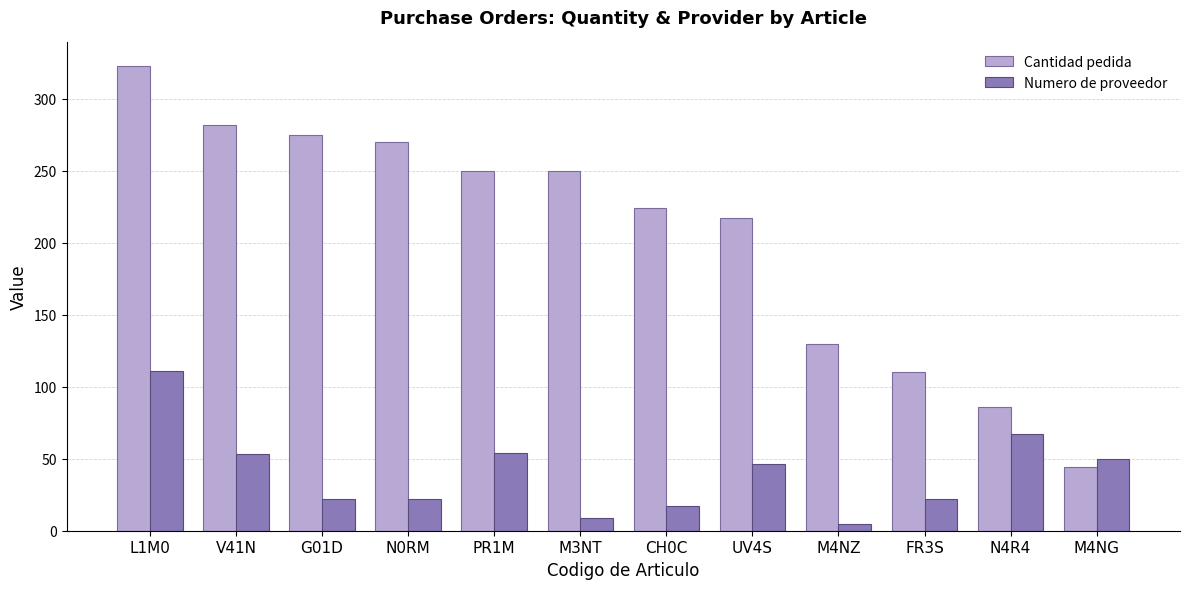

What is the total value across all series at UV4S?

263